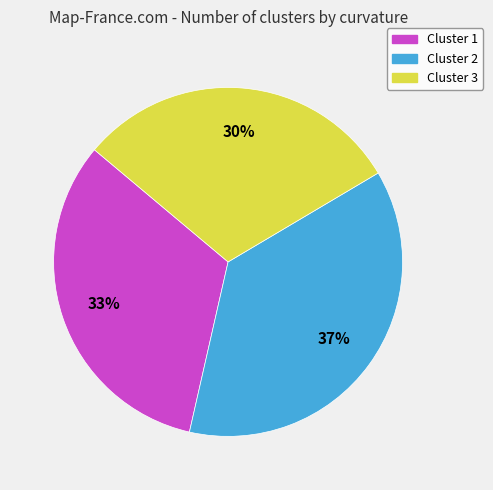

Is it true that Cluster 1 is 25% of the pie?

False